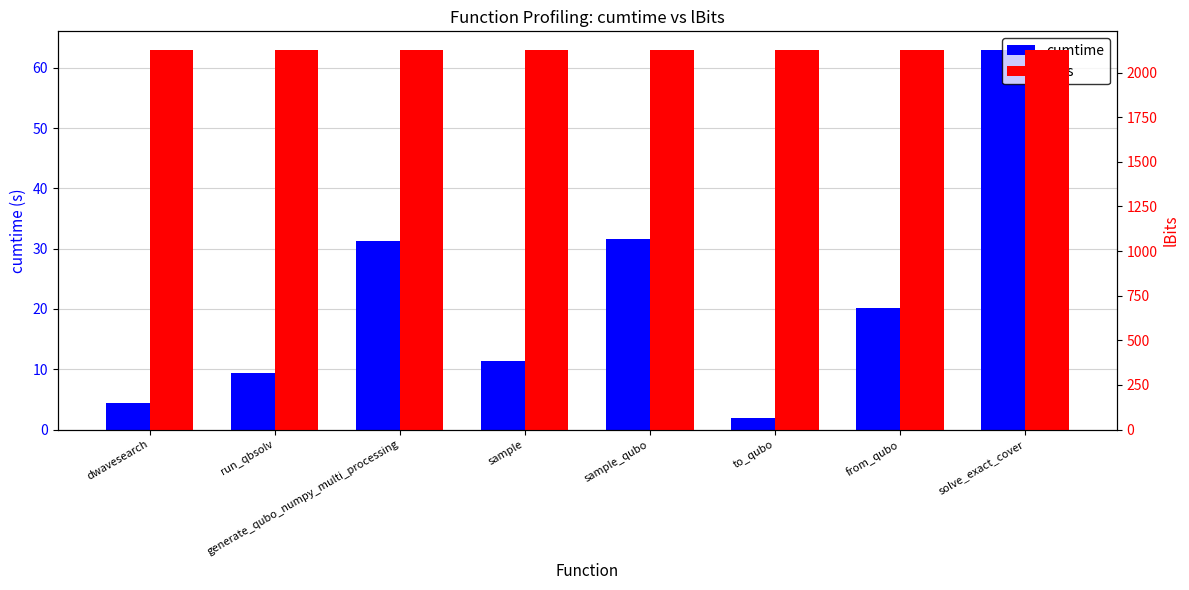

True or false: cumtime has a value of 9.4 at run_qbsolv.

True